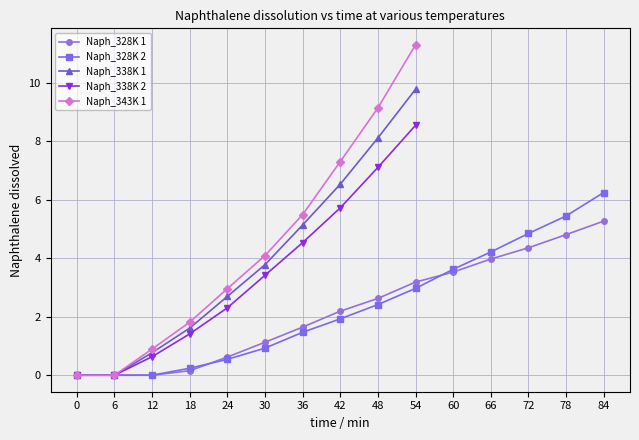

How many values are above zero?

12